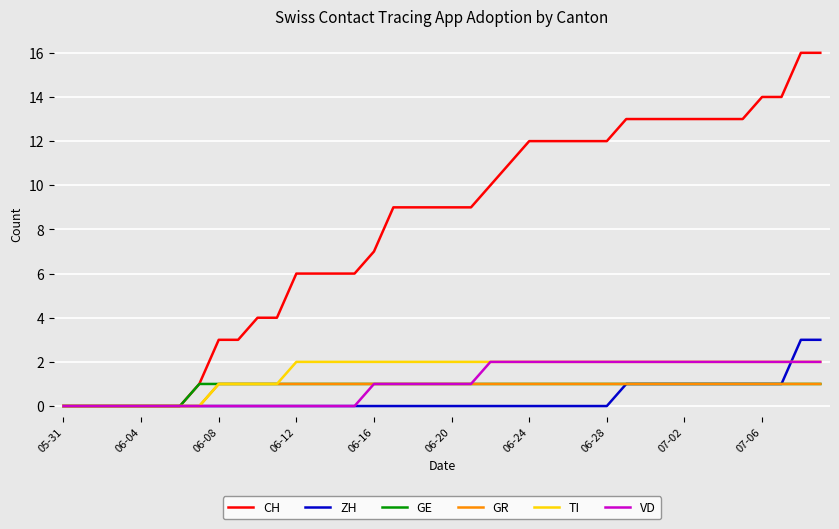

Reading left to right, transcribe all the data shown in this chart.

CH: 0	0	0	0	0	0	0	1	3	3	4	4	6	6	6	6	7	9	9	9	9	9	10	11	12	12	12	12	12	13	13	13	13	13	13	13	14	14	16	16
ZH: 0	0	0	0	0	0	0	0	0	0	0	0	0	0	0	0	0	0	0	0	0	0	0	0	0	0	0	0	0	1	1	1	1	1	1	1	1	1	3	3
GE: 0	0	0	0	0	0	0	1	1	1	1	1	1	1	1	1	1	1	1	1	1	1	1	1	1	1	1	1	1	1	1	1	1	1	1	1	1	1	1	1
GR: 0	0	0	0	0	0	0	0	1	1	1	1	1	1	1	1	1	1	1	1	1	1	1	1	1	1	1	1	1	1	1	1	1	1	1	1	1	1	1	1
TI: 0	0	0	0	0	0	0	0	1	1	1	1	2	2	2	2	2	2	2	2	2	2	2	2	2	2	2	2	2	2	2	2	2	2	2	2	2	2	2	2
VD: 0	0	0	0	0	0	0	0	0	0	0	0	0	0	0	0	1	1	1	1	1	1	2	2	2	2	2	2	2	2	2	2	2	2	2	2	2	2	2	2